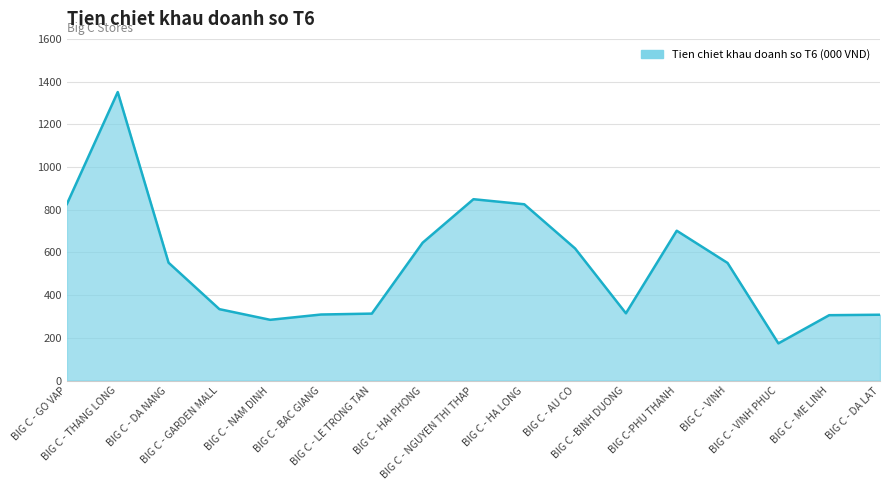

True or false: the data shows 914.4 at BIG C - DA NANG.

False